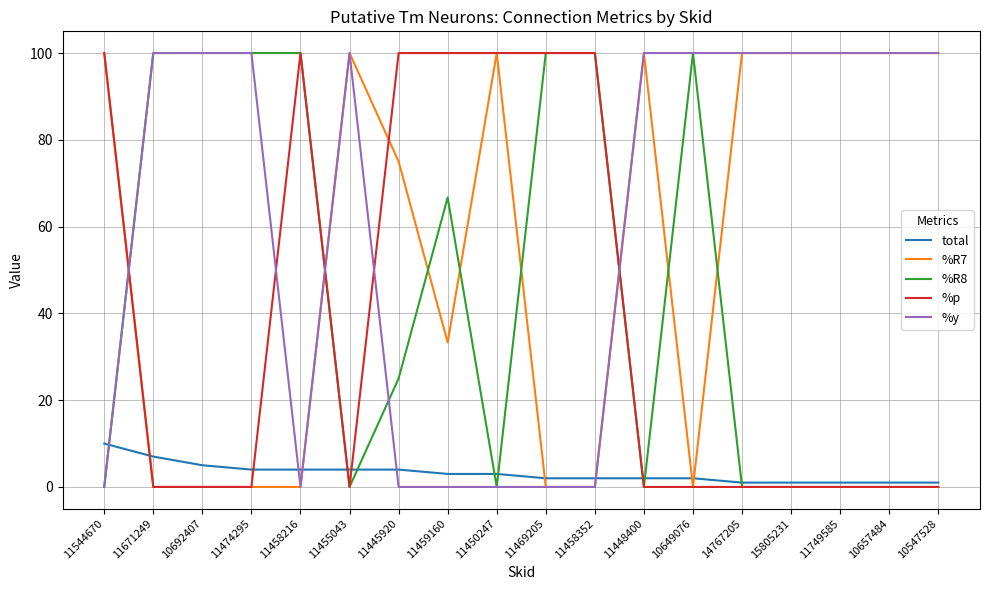

Is this an area chart (filled region under the line)?

No